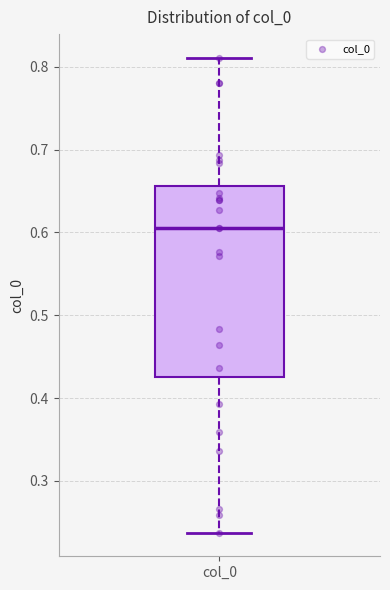

Transcribe this box plot: give where the median line is, the range the box spans, and where the two whiskers end, as read against the y-axis. The values are not printed on the chart, so give them approximately, as read against the axis.

median 0.61, box 0.43 to 0.66, whiskers 0.24 to 0.81